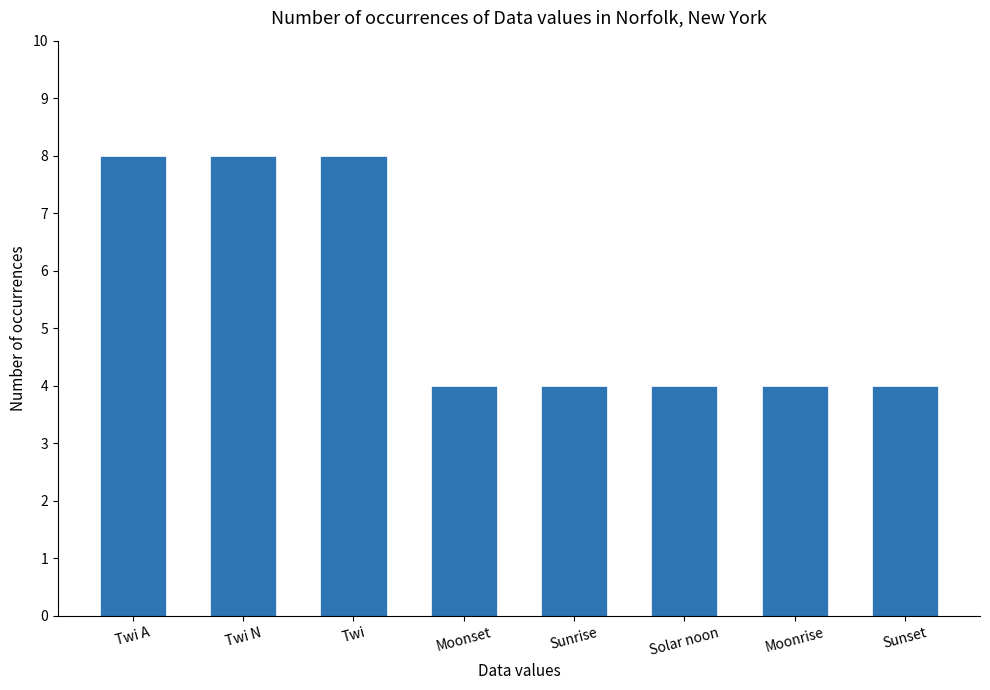

What is the greatest value displayed?

8